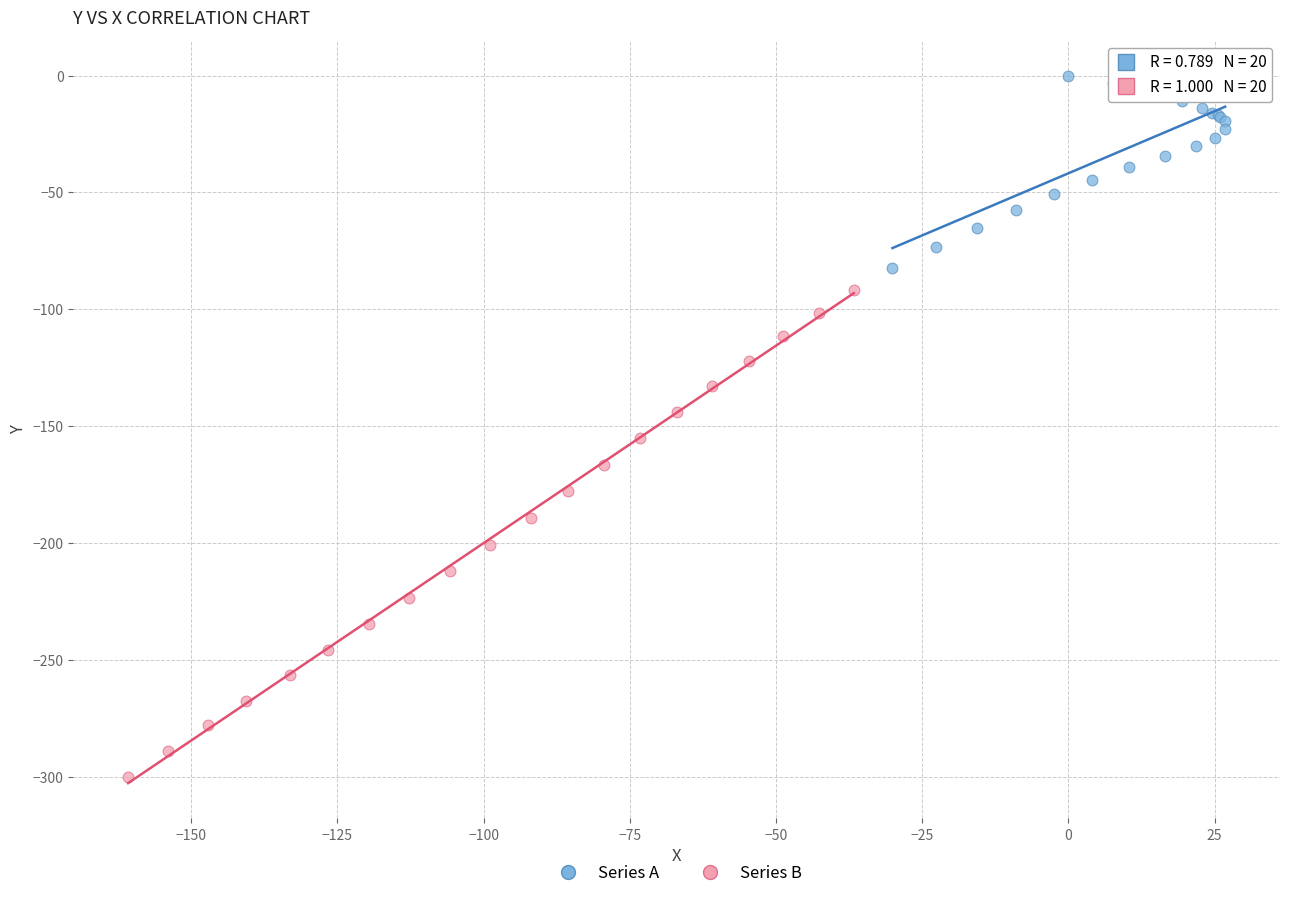

Which series has the widest spread of Y values?

Series B